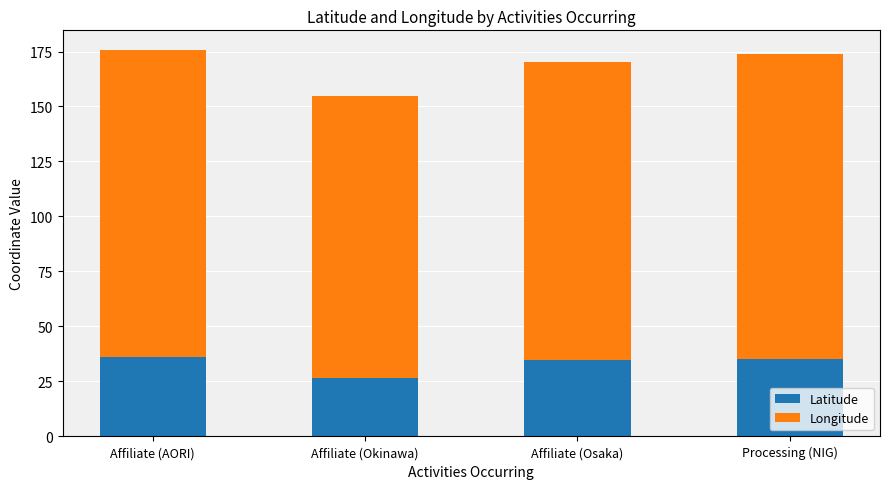

True or false: Latitude has a value of 20.2 at Processing (NIG).

False